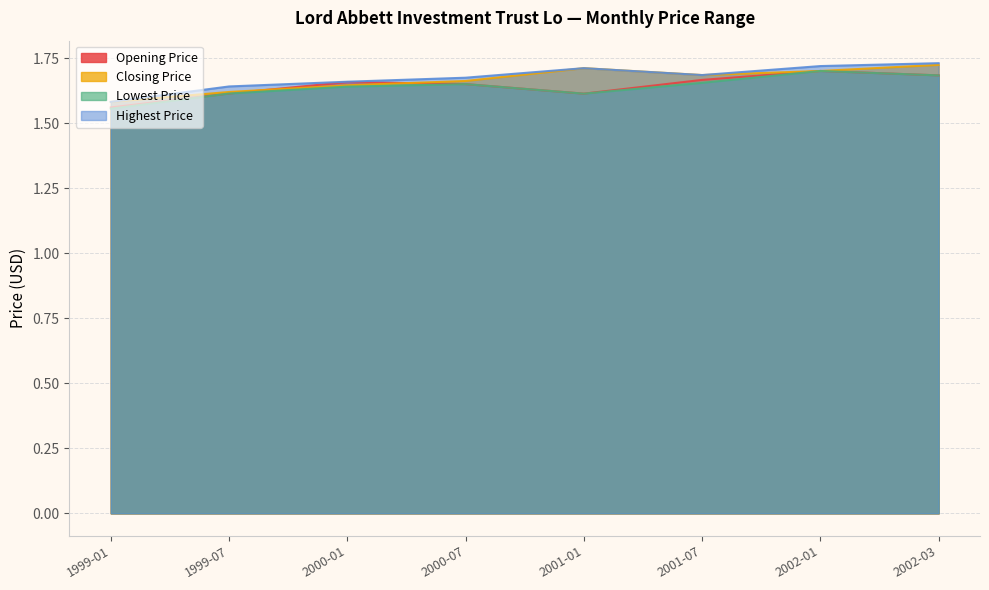

Where is Opening Price nearest to the value 1?

1999-01